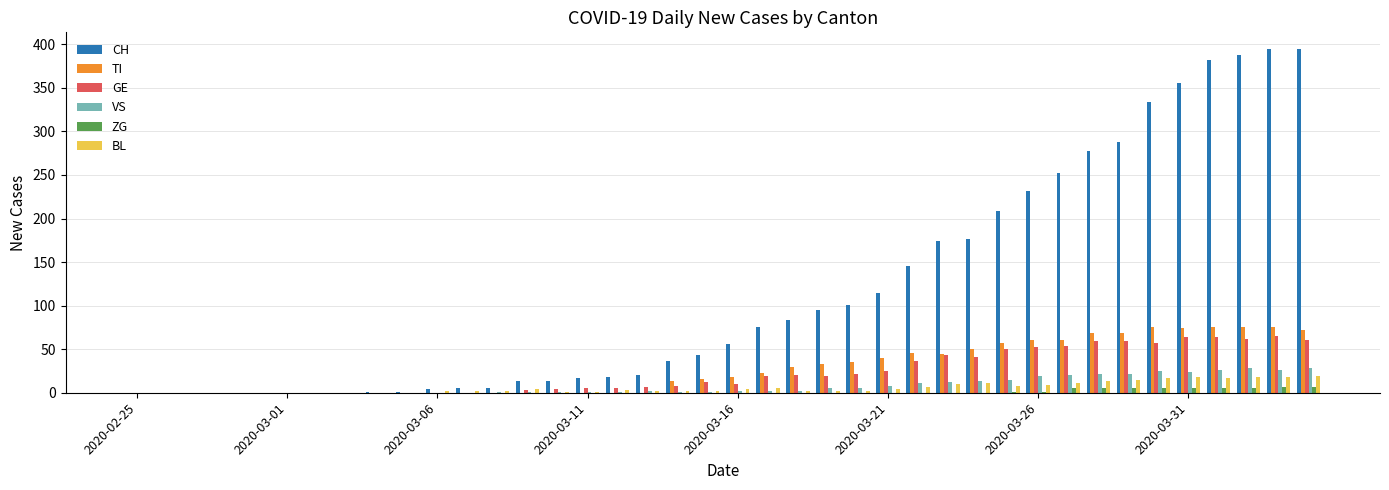

Which series has the largest total across all categories?

CH